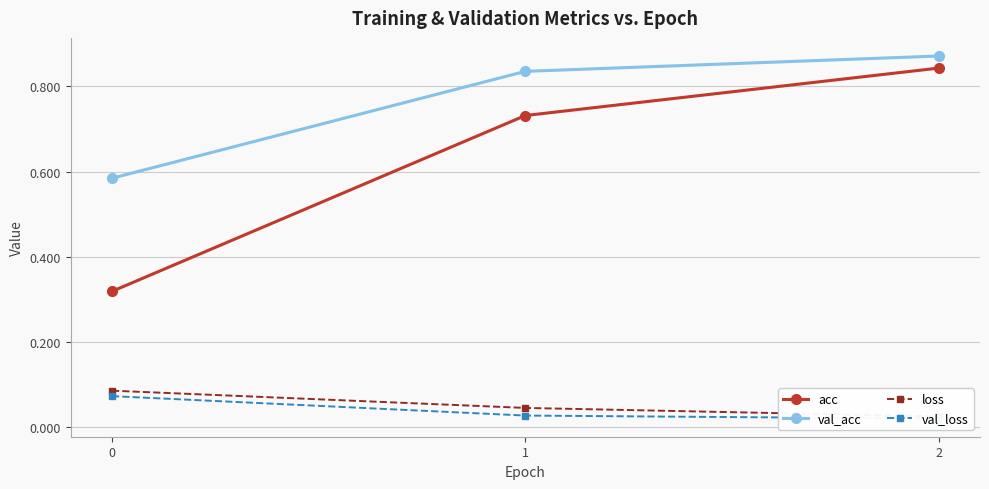

Reading left to right, extract all data points from this chart.

acc: 0=0.3	1=0.7	2=0.8
val_acc: 0=0.6	1=0.8	2=0.9
loss: 0=0.1	1=0.0	2=0.0
val_loss: 0=0.1	1=0.0	2=0.0